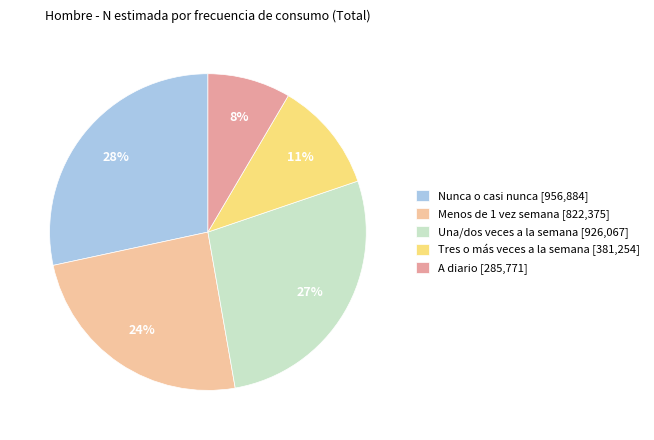

How many slices are in this pie chart?

5